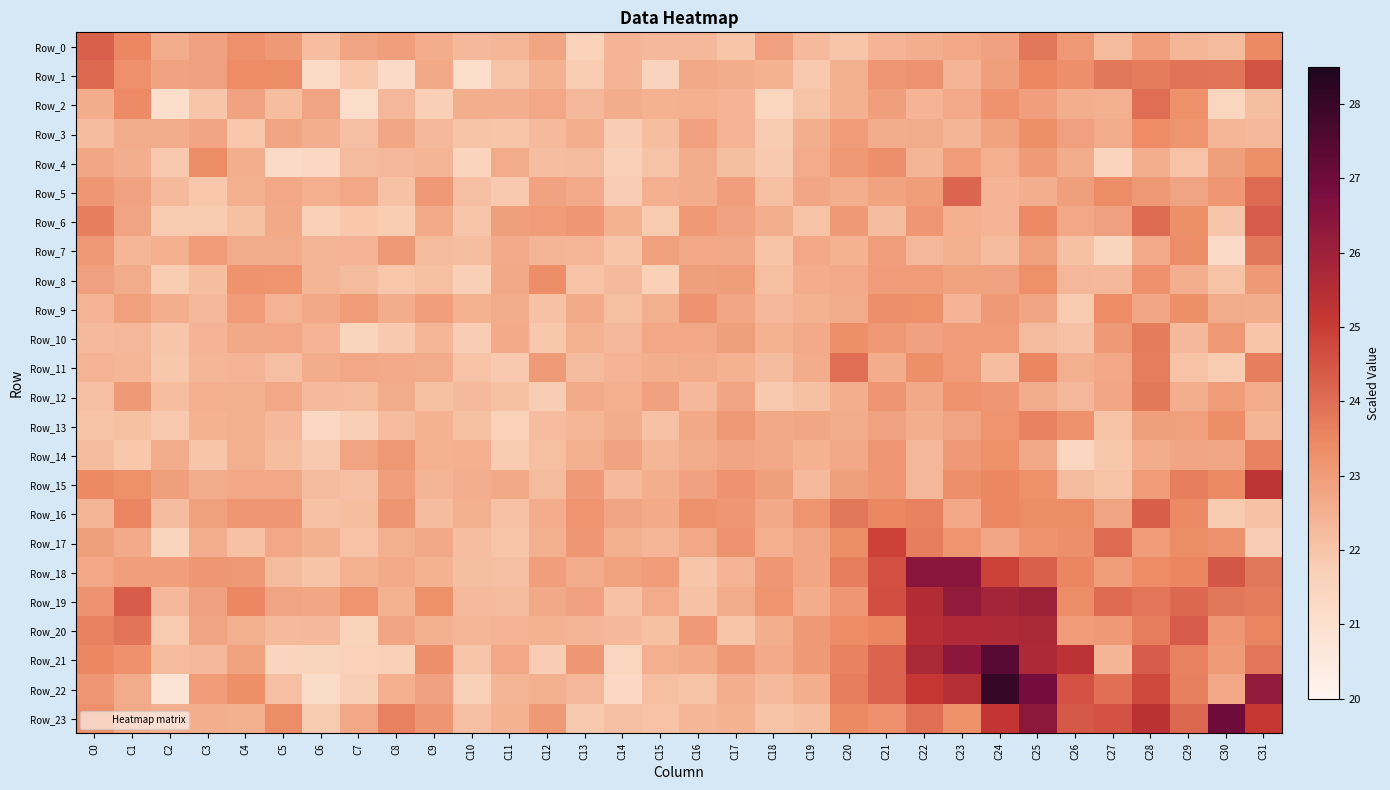

Reading right to left, list all the values displayed in this chart.

Row_0: C31=23.4	C30=22.2	C29=22.3	C28=23.0	C27=22.3	C26=23.1	C25=23.8	C24=22.9	C23=22.7	C22=22.5	C21=22.4	C20=22.0	C19=22.3	C18=22.9	C17=22.0	C16=22.3	C15=22.3	C14=22.4	C13=21.6	C12=22.8	C11=22.4	C10=22.3	C9=22.6	C8=22.9	C7=22.8	C6=22.2	C5=23.0	C4=23.3	C3=22.9	C2=22.6	C1=23.5	C0=24.3
Row_1: C31=24.5	C30=23.9	C29=23.9	C28=23.7	C27=23.8	C26=23.3	C25=23.5	C24=22.9	C23=22.4	C22=23.2	C21=23.1	C20=22.5	C19=21.9	C18=22.5	C17=22.6	C16=22.7	C15=21.6	C14=22.4	C13=21.8	C12=22.5	C11=22.0	C10=21.1	C9=22.7	C8=21.2	C7=21.9	C6=21.3	C5=23.4	C4=23.4	C3=22.9	C2=22.8	C1=23.3	C0=24.1
Row_2: C31=22.2	C30=21.5	C29=23.3	C28=24.0	C27=22.5	C26=22.6	C25=23.0	C24=23.2	C23=22.6	C22=22.4	C21=22.9	C20=22.5	C19=22.0	C18=21.5	C17=22.4	C16=22.5	C15=22.4	C14=22.6	C13=22.3	C12=22.7	C11=22.6	C10=22.6	C9=21.7	C8=22.3	C7=21.1	C6=22.8	C5=22.2	C4=22.8	C3=22.0	C2=21.1	C1=23.4	C0=22.6
Row_3: C31=22.3	C30=22.4	C29=23.2	C28=23.4	C27=22.6	C26=22.9	C25=23.3	C24=22.9	C23=22.4	C22=22.6	C21=22.6	C20=23.0	C19=22.5	C18=21.9	C17=22.4	C16=22.9	C15=22.2	C14=21.8	C13=22.6	C12=22.3	C11=22.0	C10=22.0	C9=22.3	C8=22.8	C7=22.1	C6=22.5	C5=22.8	C4=21.9	C3=22.8	C2=22.6	C1=22.6	C0=22.2
Row_4: C31=23.3	C30=22.9	C29=22.1	C28=22.5	C27=21.6	C26=22.6	C25=23.0	C24=22.5	C23=23.0	C22=22.4	C21=23.3	C20=23.1	C19=22.6	C18=21.9	C17=22.2	C16=22.6	C15=22.0	C14=21.7	C13=22.2	C12=22.2	C11=22.6	C10=21.6	C9=22.4	C8=22.3	C7=22.3	C6=21.4	C5=21.2	C4=22.6	C3=23.4	C2=21.9	C1=22.5	C0=22.8
Row_5: C31=24.1	C30=23.1	C29=22.8	C28=23.1	C27=23.4	C26=22.9	C25=22.6	C24=22.4	C23=24.2	C22=23.0	C21=22.9	C20=22.6	C19=22.7	C18=22.1	C17=22.9	C16=22.6	C15=22.5	C14=21.8	C13=22.6	C12=22.8	C11=21.9	C10=22.1	C9=23.1	C8=22.1	C7=22.7	C6=22.5	C5=22.7	C4=22.5	C3=21.9	C2=22.3	C1=22.8	C0=23.1
Row_6: C31=24.4	C30=22.0	C29=23.3	C28=24.0	C27=22.9	C26=22.7	C25=23.4	C24=22.4	C23=22.5	C22=23.1	C21=22.2	C20=23.0	C19=22.0	C18=22.6	C17=22.9	C16=23.1	C15=21.8	C14=22.4	C13=23.1	C12=23.0	C11=22.9	C10=22.0	C9=22.7	C8=21.8	C7=21.9	C6=21.7	C5=22.7	C4=22.1	C3=21.9	C2=21.9	C1=22.8	C0=23.7
Row_7: C31=23.8	C30=21.2	C29=23.4	C28=22.6	C27=21.5	C26=22.1	C25=22.9	C24=22.2	C23=22.5	C22=22.3	C21=23.0	C20=22.5	C19=22.7	C18=22.0	C17=22.7	C16=22.7	C15=22.9	C14=22.0	C13=22.4	C12=22.4	C11=22.6	C10=22.2	C9=22.3	C8=23.0	C7=22.4	C6=22.4	C5=22.6	C4=22.6	C3=23.0	C2=22.5	C1=22.3	C0=23.1
Row_8: C31=23.1	C30=22.0	C29=22.5	C28=23.3	C27=22.3	C26=22.3	C25=23.3	C24=22.8	C23=22.9	C22=23.0	C21=23.0	C20=22.6	C19=22.6	C18=22.2	C17=23.0	C16=22.9	C15=21.7	C14=22.3	C13=22.1	C12=23.3	C11=22.7	C10=21.7	C9=22.1	C8=22.0	C7=22.2	C6=22.4	C5=23.2	C4=23.2	C3=22.2	C2=21.8	C1=22.6	C0=22.9
Row_9: C31=22.6	C30=22.6	C29=23.3	C28=22.8	C27=23.4	C26=21.8	C25=22.8	C24=23.1	C23=22.4	C22=23.3	C21=23.3	C20=22.6	C19=22.5	C18=22.3	C17=22.8	C16=23.2	C15=22.5	C14=22.2	C13=22.7	C12=22.1	C11=22.6	C10=22.5	C9=23.0	C8=22.6	C7=23.0	C6=22.7	C5=22.4	C4=23.0	C3=22.3	C2=22.5	C1=22.9	C0=22.4
Row_10: C31=22.0	C30=23.1	C29=22.3	C28=23.7	C27=23.0	C26=22.1	C25=22.2	C24=23.0	C23=23.0	C22=22.9	C21=23.1	C20=23.3	C19=22.6	C18=22.4	C17=22.9	C16=22.7	C15=22.7	C14=22.3	C13=22.5	C12=21.9	C11=22.7	C10=21.8	C9=22.3	C8=21.9	C7=21.5	C6=22.4	C5=22.7	C4=22.7	C3=22.4	C2=22.0	C1=22.3	C0=22.3
Row_11: C31=23.7	C30=21.8	C29=22.1	C28=23.7	C27=22.7	C26=22.5	C25=23.5	C24=22.2	C23=23.0	C22=23.3	C21=22.6	C20=24.0	C19=22.6	C18=22.2	C17=22.5	C16=22.6	C15=22.6	C14=22.4	C13=22.2	C12=23.0	C11=21.9	C10=22.1	C9=22.6	C8=22.6	C7=22.7	C6=22.6	C5=22.1	C4=22.4	C3=22.4	C2=21.9	C1=22.4	C0=22.4
Row_12: C31=22.6	C30=23.0	C29=22.6	C28=23.8	C27=22.8	C26=22.3	C25=22.6	C24=23.1	C23=23.2	C22=22.7	C21=23.2	C20=22.6	C19=22.1	C18=21.9	C17=22.8	C16=22.3	C15=22.9	C14=22.5	C13=22.7	C12=21.8	C11=22.1	C10=22.3	C9=22.1	C8=22.6	C7=22.2	C6=22.3	C5=22.7	C4=22.5	C3=22.5	C2=22.2	C1=23.0	C0=22.1
Row_13: C31=22.4	C30=23.3	C29=22.9	C28=22.9	C27=22.0	C26=23.2	C25=23.6	C24=23.2	C23=22.8	C22=22.6	C21=22.9	C20=22.6	C19=22.8	C18=22.7	C17=23.1	C16=22.7	C15=22.1	C14=22.6	C13=22.3	C12=22.2	C11=21.6	C10=22.1	C9=22.5	C8=22.2	C7=21.7	C6=21.4	C5=22.3	C4=22.5	C3=22.4	C2=21.9	C1=22.1	C0=22.1
Row_14: C31=23.6	C30=22.8	C29=22.8	C28=22.6	C27=21.9	C26=21.5	C25=22.7	C24=23.3	C23=23.1	C22=22.3	C21=23.1	C20=22.7	C19=22.5	C18=22.7	C17=22.8	C16=22.6	C15=22.4	C14=22.8	C13=22.5	C12=22.1	C11=21.8	C10=22.5	C9=22.5	C8=23.1	C7=22.8	C6=21.9	C5=22.2	C4=22.5	C3=22.0	C2=22.6	C1=21.9	C0=22.2
Row_15: C31=25.3	C30=23.4	C29=23.7	C28=23.0	C27=22.0	C26=22.2	C25=23.3	C24=23.5	C23=23.3	C22=22.3	C21=23.1	C20=22.9	C19=22.3	C18=22.9	C17=23.2	C16=22.9	C15=22.6	C14=22.3	C13=23.1	C12=22.3	C11=22.7	C10=22.5	C9=22.4	C8=23.0	C7=22.1	C6=22.2	C5=22.7	C4=22.7	C3=22.6	C2=22.9	C1=23.3	C0=23.5
Row_16: C31=22.1	C30=21.9	C29=23.4	C28=24.3	C27=22.8	C26=23.4	C25=23.4	C24=23.5	C23=22.7	C22=23.6	C21=23.5	C20=23.8	C19=23.2	C18=22.7	C17=23.1	C16=23.2	C15=22.7	C14=22.8	C13=23.2	C12=22.6	C11=22.1	C10=22.5	C9=22.2	C8=23.2	C7=22.2	C6=22.1	C5=23.1	C4=23.1	C3=22.9	C2=22.2	C1=23.5	C0=22.4
Row_17: C31=21.8	C30=23.2	C29=23.4	C28=23.0	C27=24.1	C26=23.3	C25=23.2	C24=22.8	C23=23.2	C22=23.7	C21=24.9	C20=23.4	C19=22.8	C18=22.5	C17=23.2	C16=22.7	C15=22.4	C14=22.5	C13=23.1	C12=22.5	C11=22.0	C10=22.2	C9=22.7	C8=22.5	C7=22.1	C6=22.5	C5=22.7	C4=22.1	C3=22.5	C2=21.5	C1=22.6	C0=22.9
Row_18: C31=23.8	C30=24.5	C29=23.5	C28=23.4	C27=23.0	C26=23.5	C25=24.3	C24=24.9	C23=26.5	C22=26.5	C21=24.6	C20=23.7	C19=22.8	C18=23.1	C17=22.4	C16=22.0	C15=23.0	C14=22.9	C13=22.6	C12=22.9	C11=22.1	C10=22.2	C9=22.5	C8=22.7	C7=22.5	C6=22.0	C5=22.2	C4=23.1	C3=23.1	C2=23.0	C1=22.9	C0=22.7
Row_19: C31=23.7	C30=23.8	C29=24.1	C28=23.8	C27=24.1	C26=23.4	C25=26.0	C24=25.8	C23=26.2	C22=25.6	C21=24.6	C20=23.2	C19=22.6	C18=23.2	C17=22.6	C16=22.1	C15=22.6	C14=22.1	C13=22.9	C12=22.7	C11=22.2	C10=22.3	C9=23.3	C8=22.4	C7=23.2	C6=22.8	C5=22.8	C4=23.5	C3=22.9	C2=22.3	C1=24.4	C0=23.2
Row_20: C31=23.5	C30=23.1	C29=24.4	C28=23.7	C27=23.1	C26=23.0	C25=25.7	C24=25.6	C23=25.6	C22=25.4	C21=23.5	C20=23.4	C19=23.1	C18=22.6	C17=22.0	C16=23.1	C15=22.1	C14=22.3	C13=22.4	C12=22.5	C11=22.4	C10=22.3	C9=22.5	C8=22.8	C7=21.6	C6=22.3	C5=22.3	C4=22.5	C3=22.8	C2=21.9	C1=23.9	C0=23.6
Row_21: C31=23.8	C30=23.0	C29=23.6	C28=24.4	C27=22.4	C26=25.3	C25=25.7	C24=27.4	C23=26.4	C22=25.7	C21=24.2	C20=23.6	C19=23.1	C18=22.6	C17=23.0	C16=22.7	C15=22.5	C14=21.5	C13=23.1	C12=21.8	C11=22.7	C10=22.0	C9=23.3	C8=21.7	C7=21.6	C6=21.5	C5=21.6	C4=22.9	C3=22.3	C2=22.3	C1=23.3	C0=23.5
Row_22: C31=26.3	C30=22.7	C29=23.6	C28=24.8	C27=24.0	C26=24.6	C25=26.9	C24=28.0	C23=25.5	C22=25.1	C21=24.2	C20=23.7	C19=22.6	C18=22.3	C17=22.5	C16=22.0	C15=22.2	C14=21.4	C13=22.3	C12=22.5	C11=22.4	C10=21.7	C9=22.9	C8=22.5	C7=21.7	C6=21.2	C5=22.1	C4=23.3	C3=23.0	C2=20.8	C1=22.6	C0=23.1
Row_23: C31=25.1	C30=27.0	C29=24.1	C28=25.3	C27=24.6	C26=24.4	C25=26.3	C24=25.2	C23=23.3	C22=24.0	C21=23.3	C20=23.4	C19=22.2	C18=22.0	C17=22.5	C16=22.4	C15=22.1	C14=22.1	C13=21.9	C12=23.1	C11=22.4	C10=22.1	C9=23.2	C8=23.6	C7=22.7	C6=21.8	C5=23.4	C4=22.5	C3=22.6	C2=22.5	C1=22.7	C0=23.3